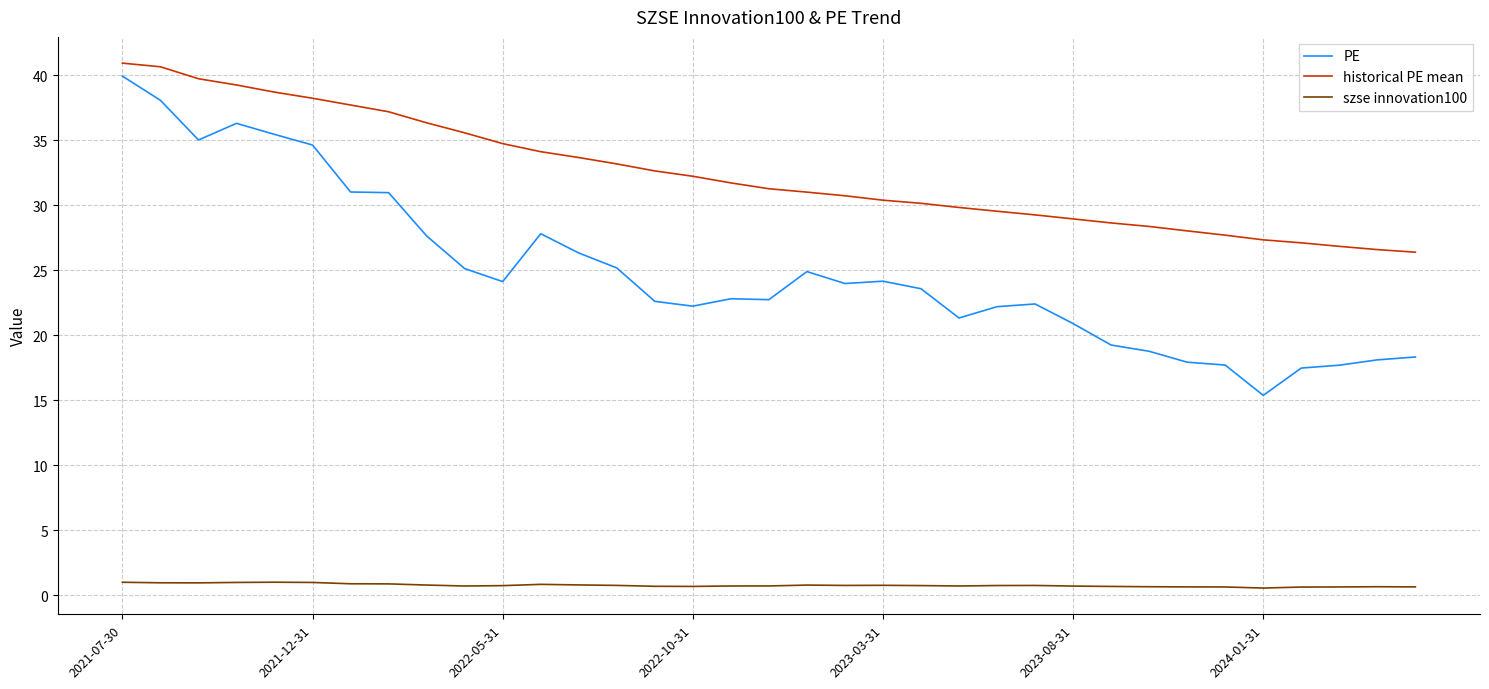

List the series in order of their peak value, lowest first.

szse innovation100, PE, historical PE mean